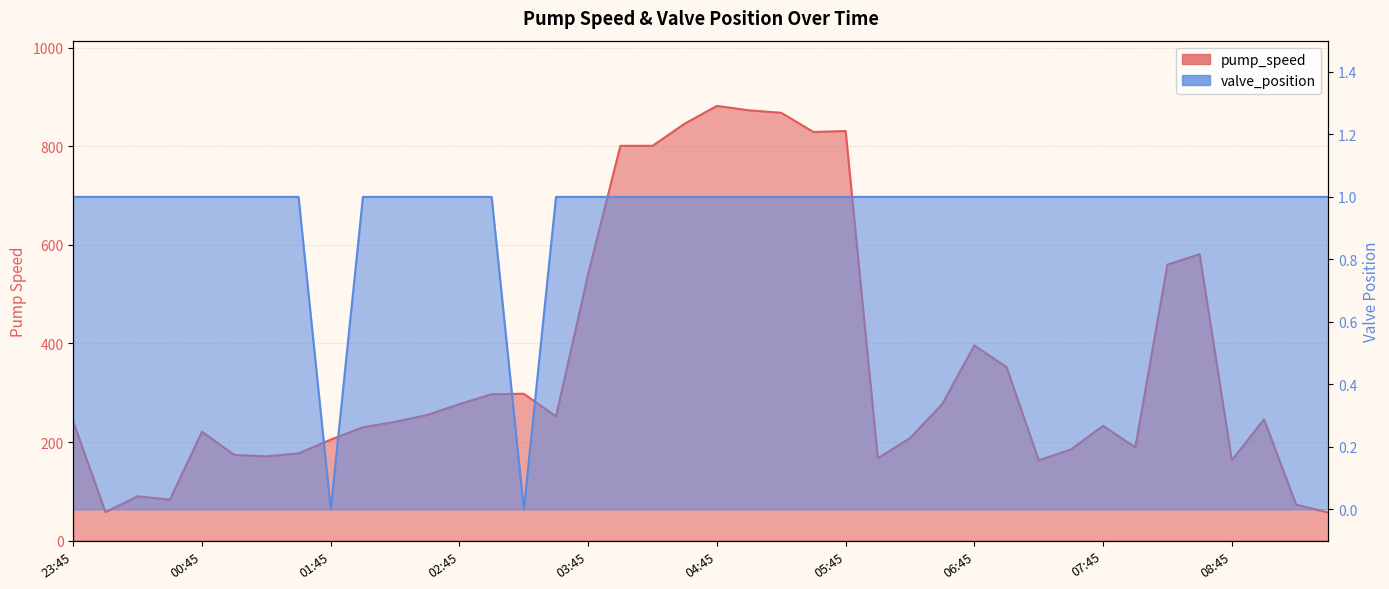

Reading left to right, what are all the values shown in this chart?

pump_speed: 23:45=241	00:00=58	00:15=90	00:30=83	00:45=221	01:00=174	01:15=171	01:30=177	01:45=205	02:00=230	02:15=241	02:30=255	02:45=277	03:00=297	03:15=298	03:30=252	03:45=541	04:00=801	04:15=801	04:30=846	04:45=882	05:00=873	05:15=868	05:30=829	05:45=831	06:00=167	06:15=208	06:30=277	06:45=396	07:00=352	07:15=163	07:30=185	07:45=233	08:00=189	08:15=560	08:30=581	08:45=163	09:00=246	09:15=73	09:30=57
valve_position: 23:45=1	00:00=1	00:15=1	00:30=1	00:45=1	01:00=1	01:15=1	01:30=1	01:45=0	02:00=1	02:15=1	02:30=1	02:45=1	03:00=1	03:15=0	03:30=1	03:45=1	04:00=1	04:15=1	04:30=1	04:45=1	05:00=1	05:15=1	05:30=1	05:45=1	06:00=1	06:15=1	06:30=1	06:45=1	07:00=1	07:15=1	07:30=1	07:45=1	08:00=1	08:15=1	08:30=1	08:45=1	09:00=1	09:15=1	09:30=1